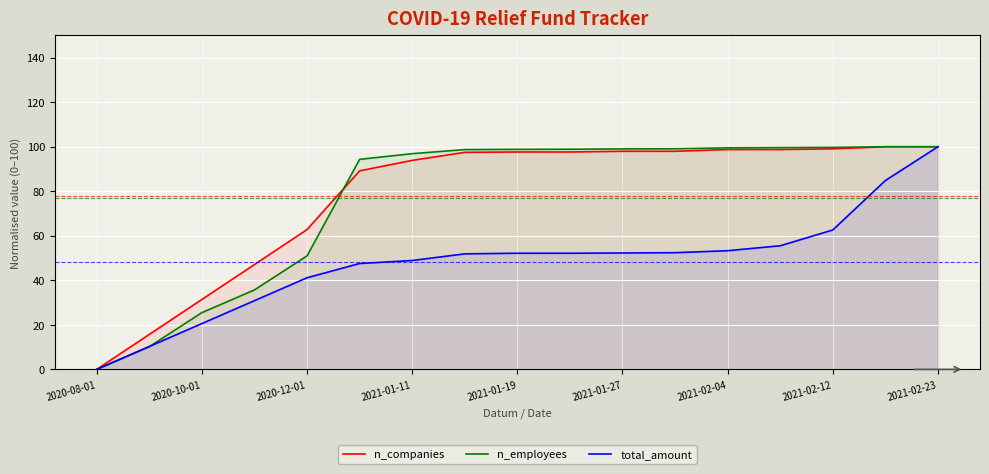

What is the sum of all n_employees values?

1306.9